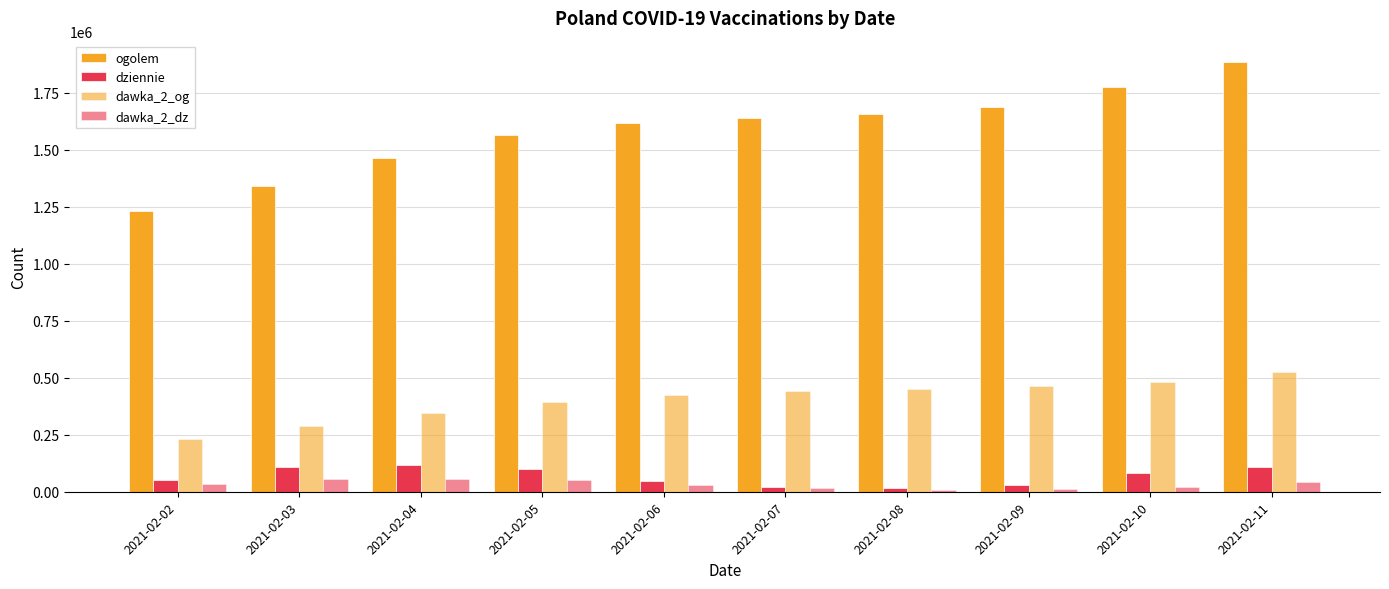

At which category does the chart reach its minimum across all series?

2021-02-08